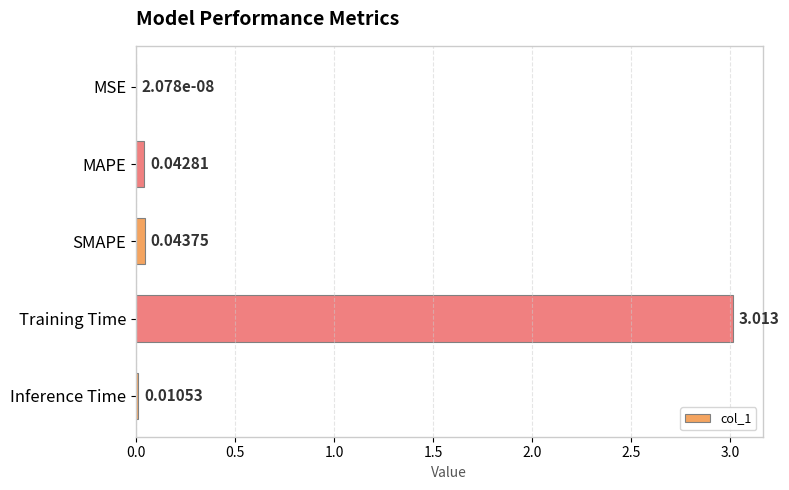

Which label corresponds to the largest value in the chart?

Training Time